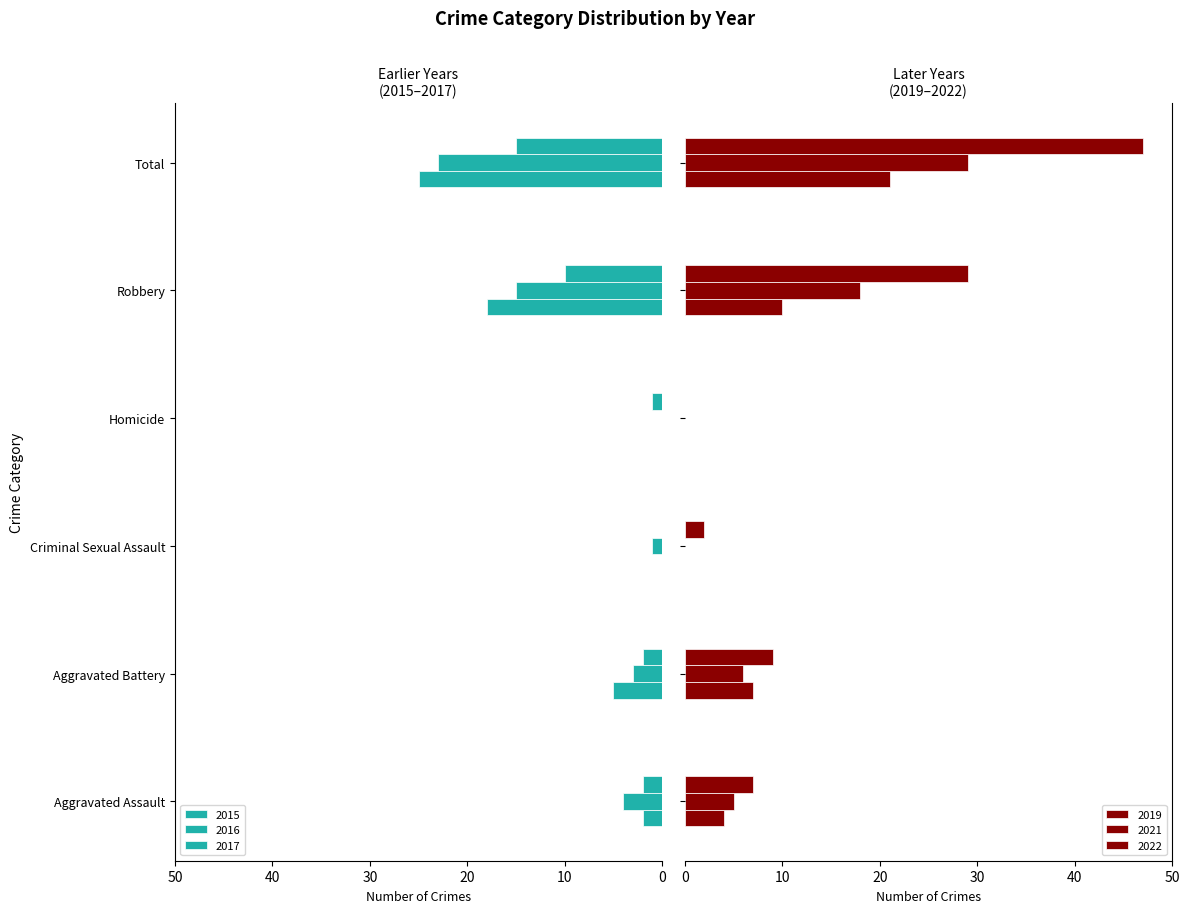

What is the total value across all series at Criminal Sexual Assault?

1